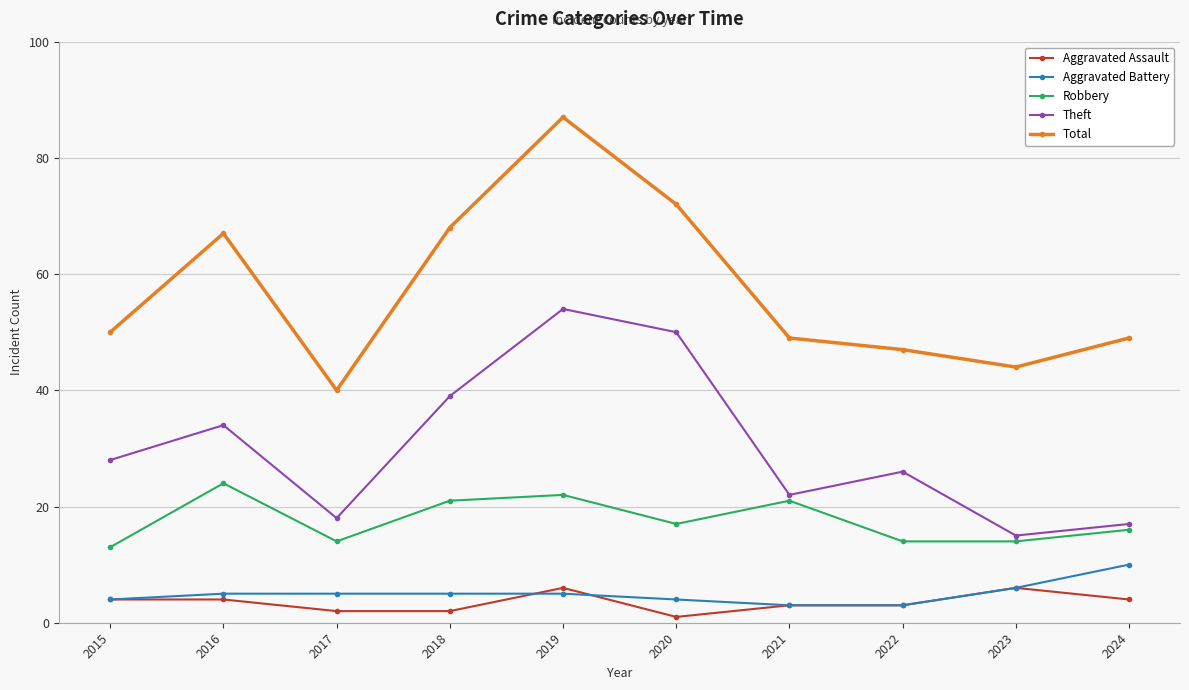

What is the spread (max minus min) of values at 2021?

46